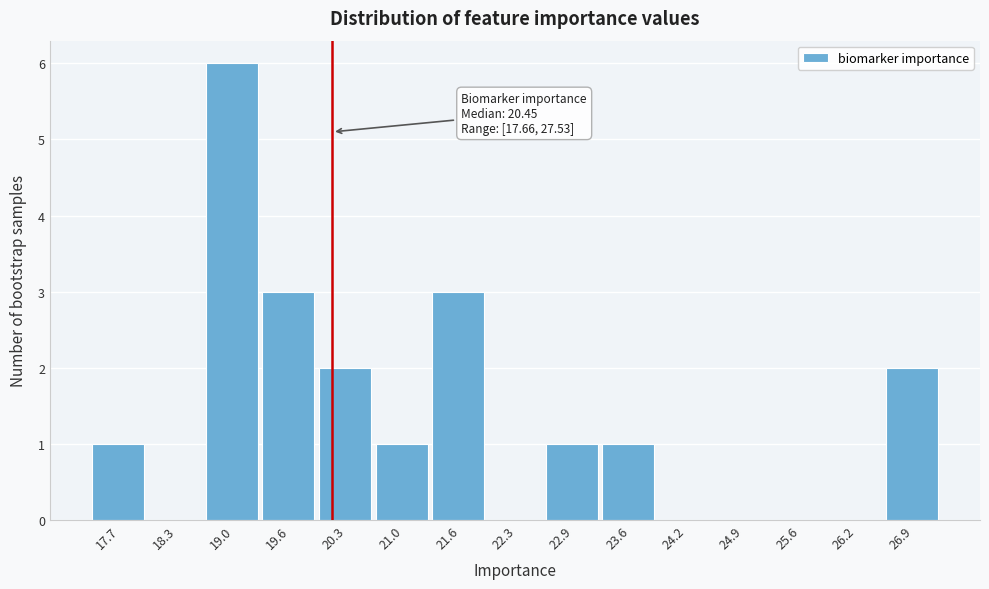

Reading left to right, transcribe all the data shown in this chart.

17.7=1	18.3=0	19.0=6	19.6=3	20.3=2	21.0=1	21.6=3	22.3=0	22.9=1	23.6=1	24.2=0	24.9=0	25.6=0	26.2=0	26.9=2